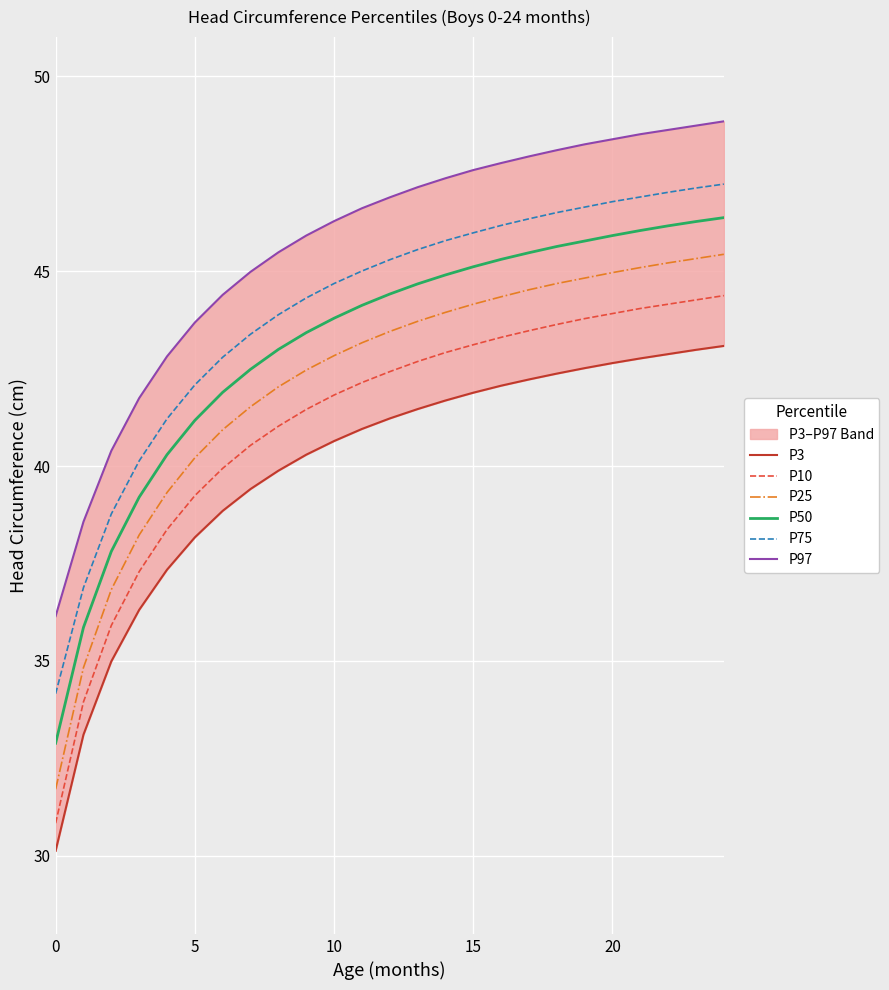

What is the spread (max minus min) of values at 21?

5.8